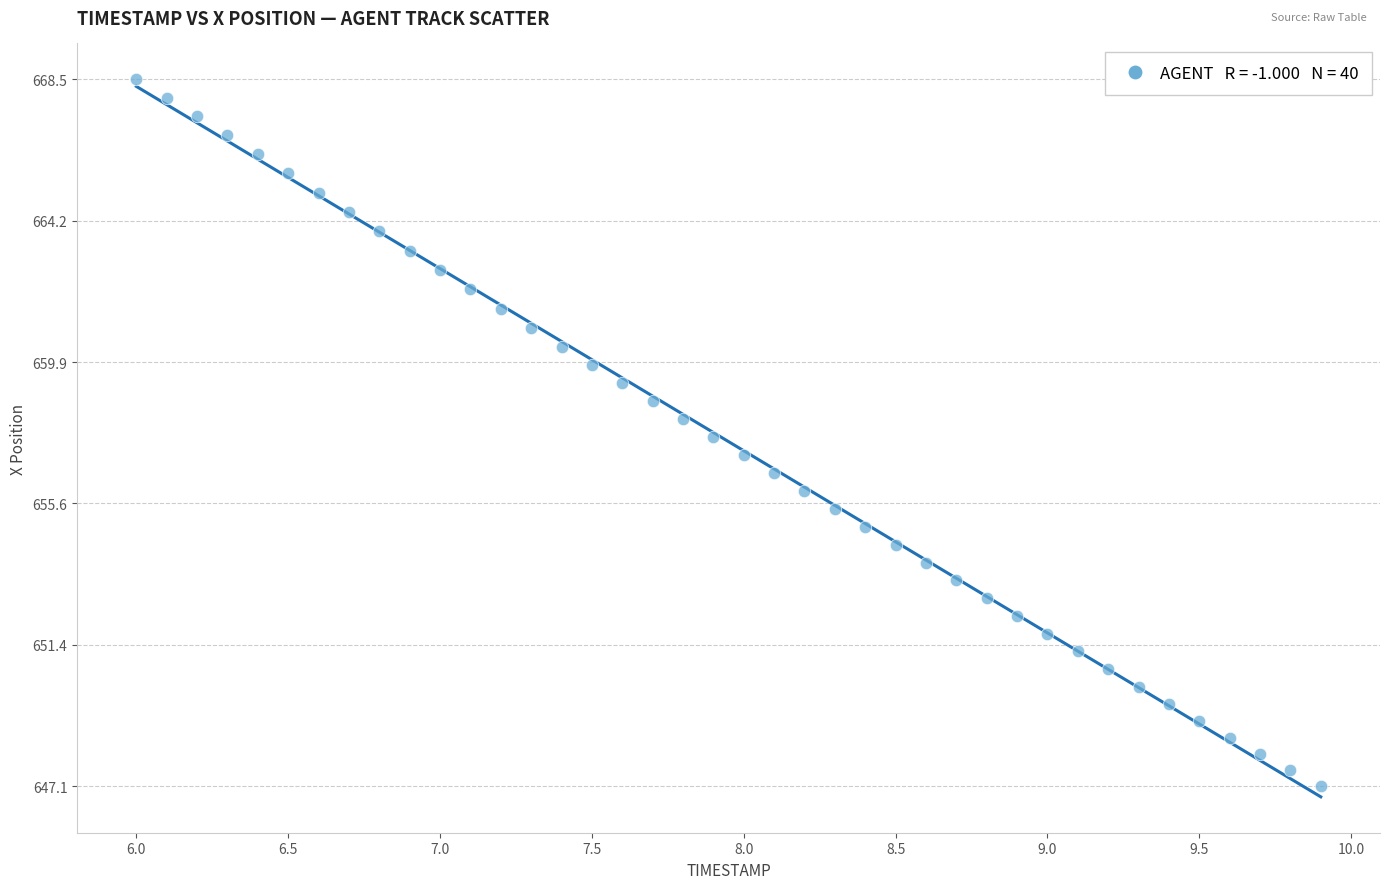

What is the range of Y values (max minus min)?

21.3